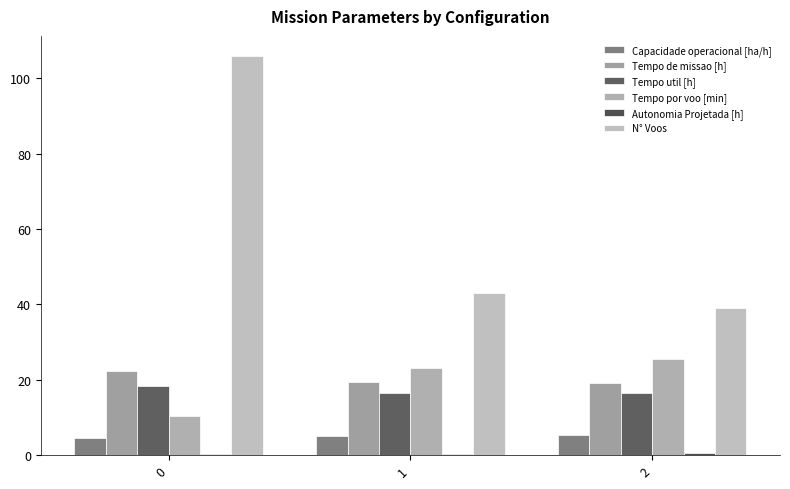

Does the chart contain stacked bars?

No